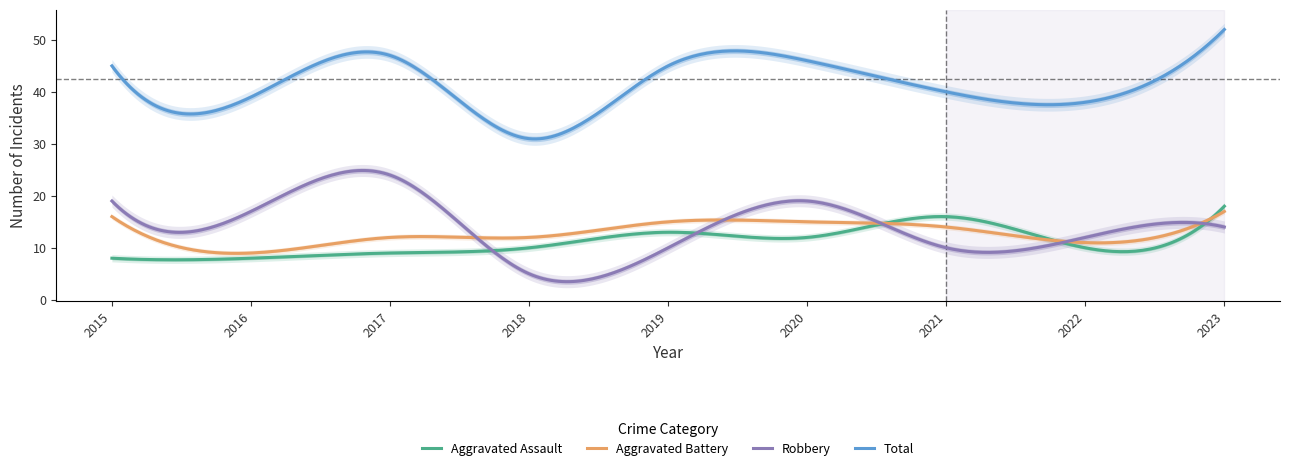

Reading left to right, what are all the values shown in this chart?

Aggravated Assault: 2015=8	2016=8	2017=9	2018=10	2019=13	2020=12	2021=16	2022=10	2023=18
Aggravated Battery: 2015=16	2016=9	2017=12	2018=12	2019=15	2020=15	2021=14	2022=11	2023=17
Robbery: 2015=19	2016=17	2017=24	2018=5	2019=10	2020=19	2021=10	2022=12	2023=14
Total: 2015=45	2016=39	2017=47	2018=31	2019=45	2020=46	2021=40	2022=38	2023=52